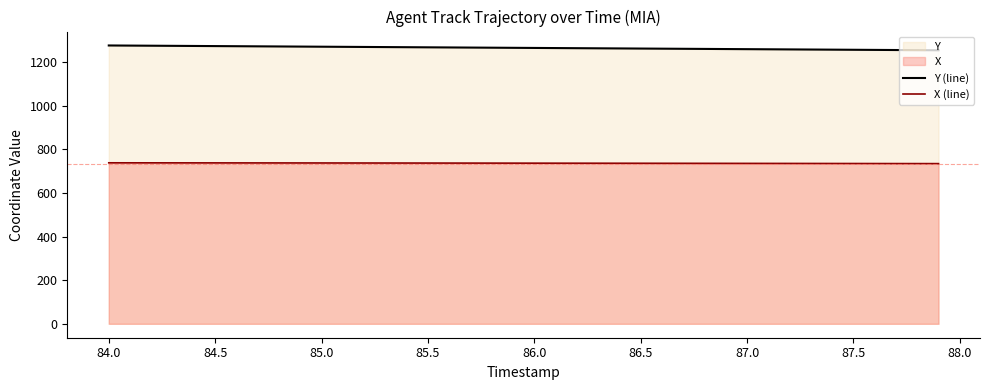

How many values in the Y (line) series are below 1265?

20